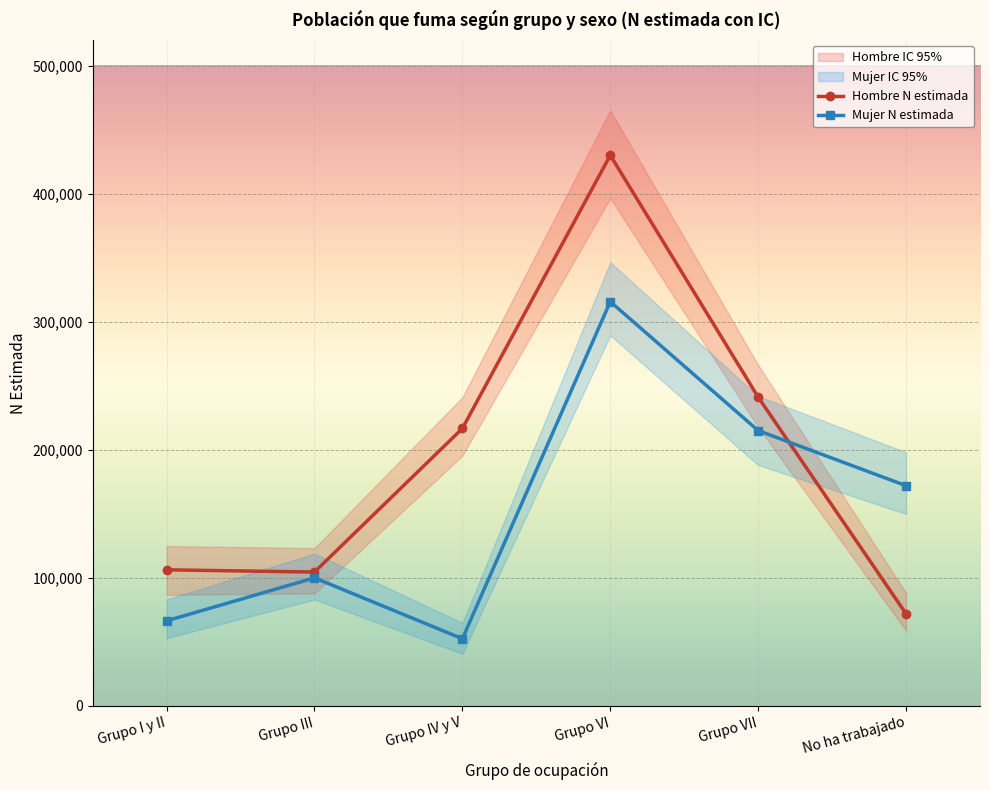

Which series has the largest total across all categories?

Hombre N estimada